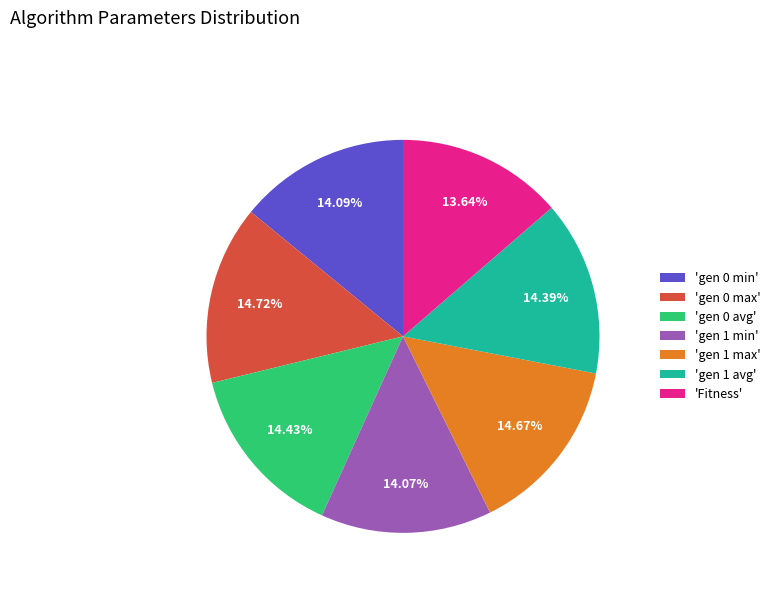

Does 'gen 1 min' represent more than half of the total?

No